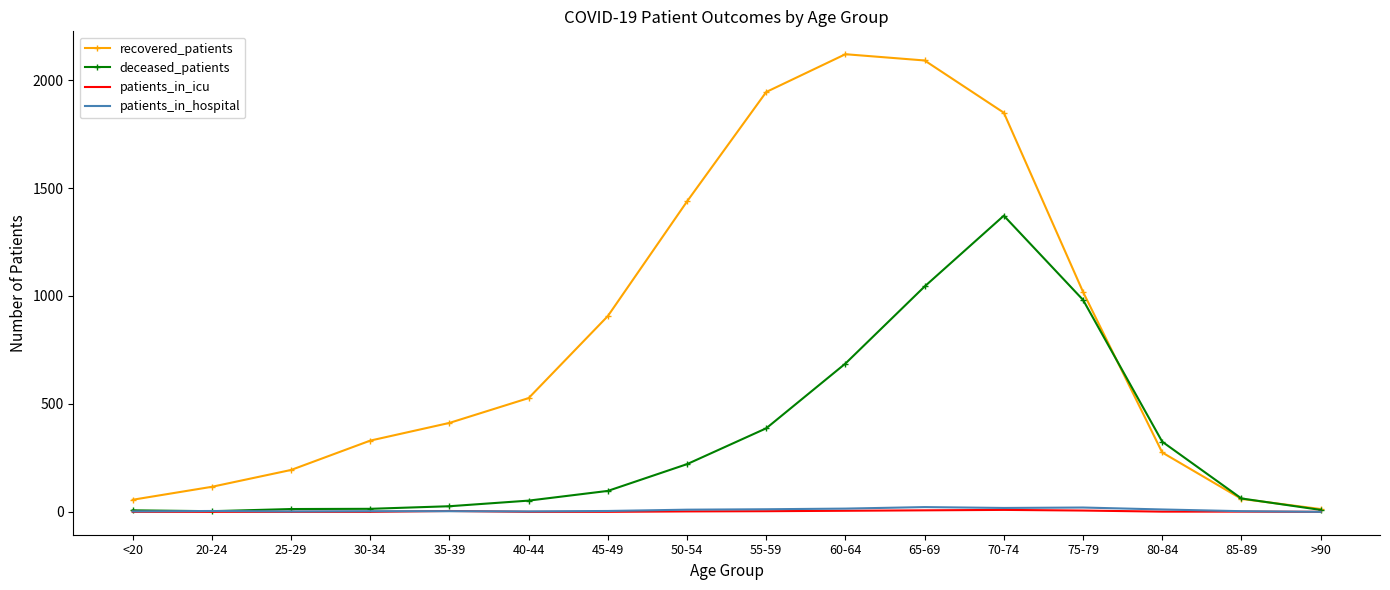

The value of recovered_patients at 60-64 is 2120. True or false?

True